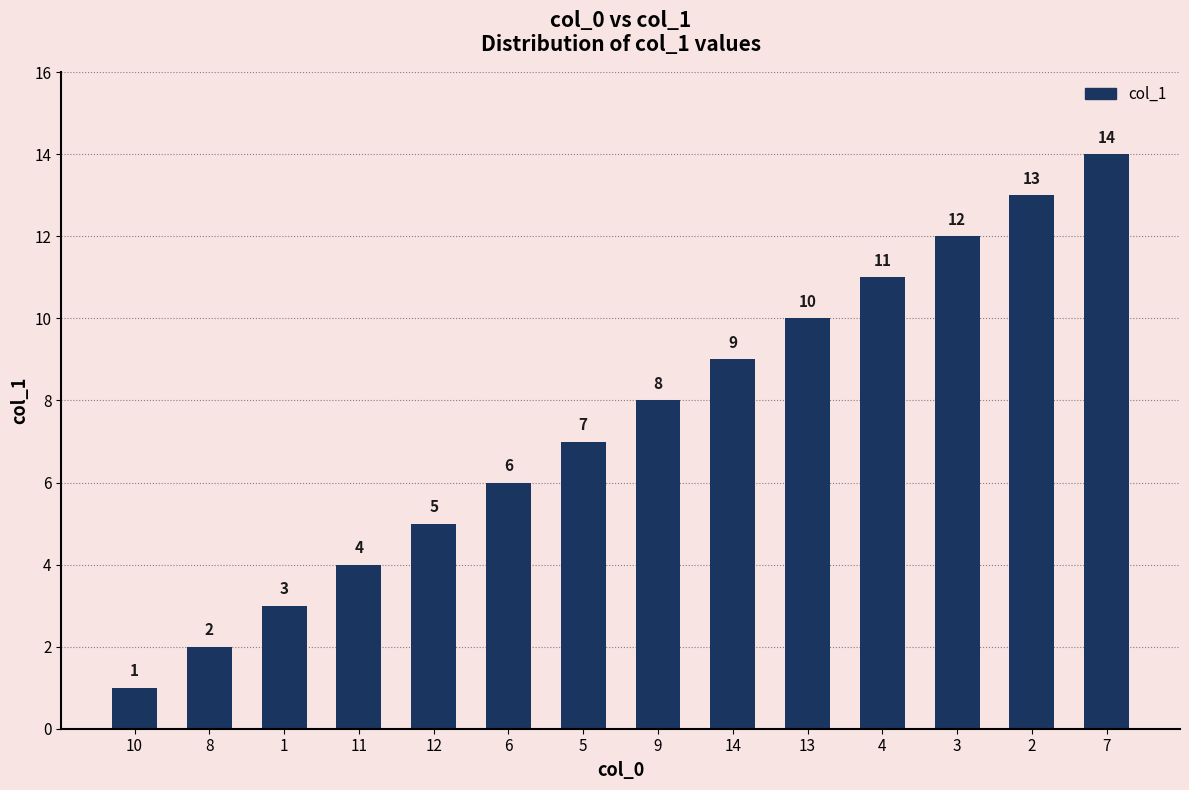

List the labels in order of value, largest first.

7, 2, 3, 4, 13, 14, 9, 5, 6, 12, 11, 1, 8, 10